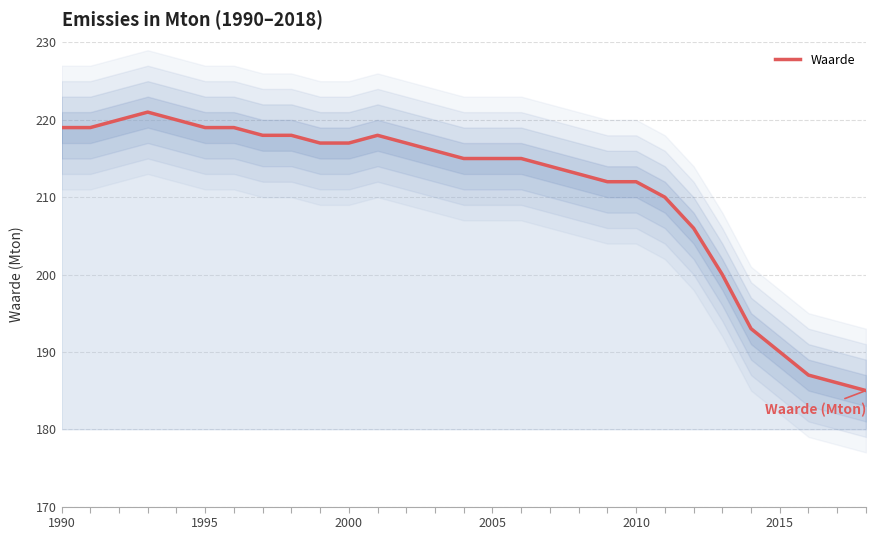

Reading left to right, transcribe all the data shown in this chart.

219	219	220	221	220	219	219	218	218	217	217	218	217	216	215	215	215	214	213	212	212	210	206	200	193	190	187	186	185